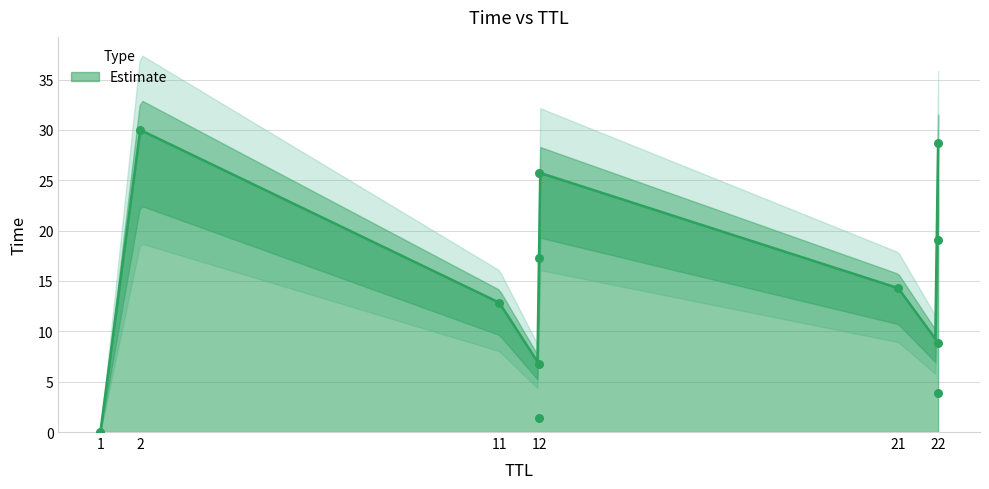

Between 21 and 22, which is larger?

22